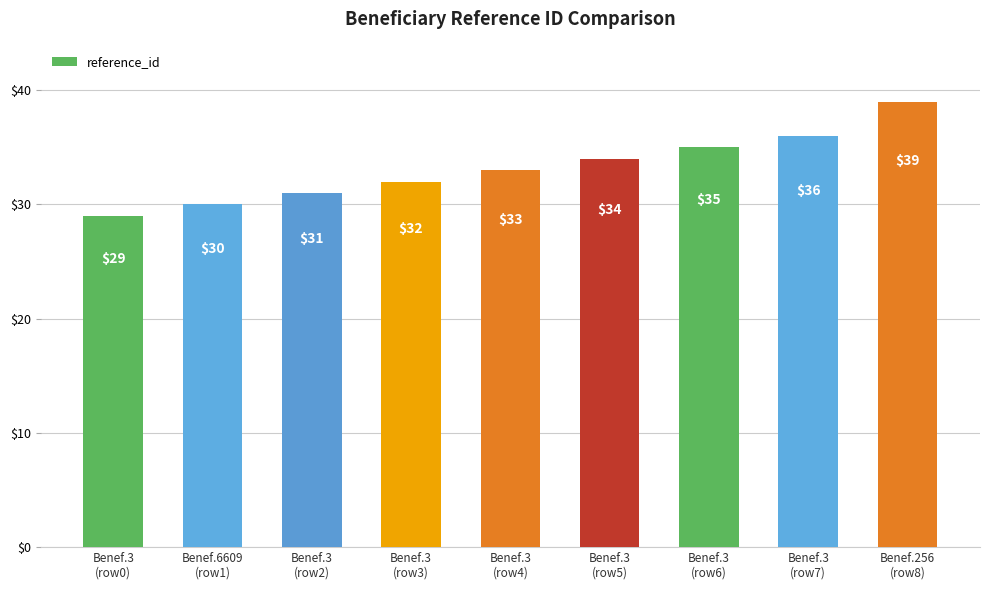

What is the approximate value at Benef.3
(row6), to the nearest 5?

35